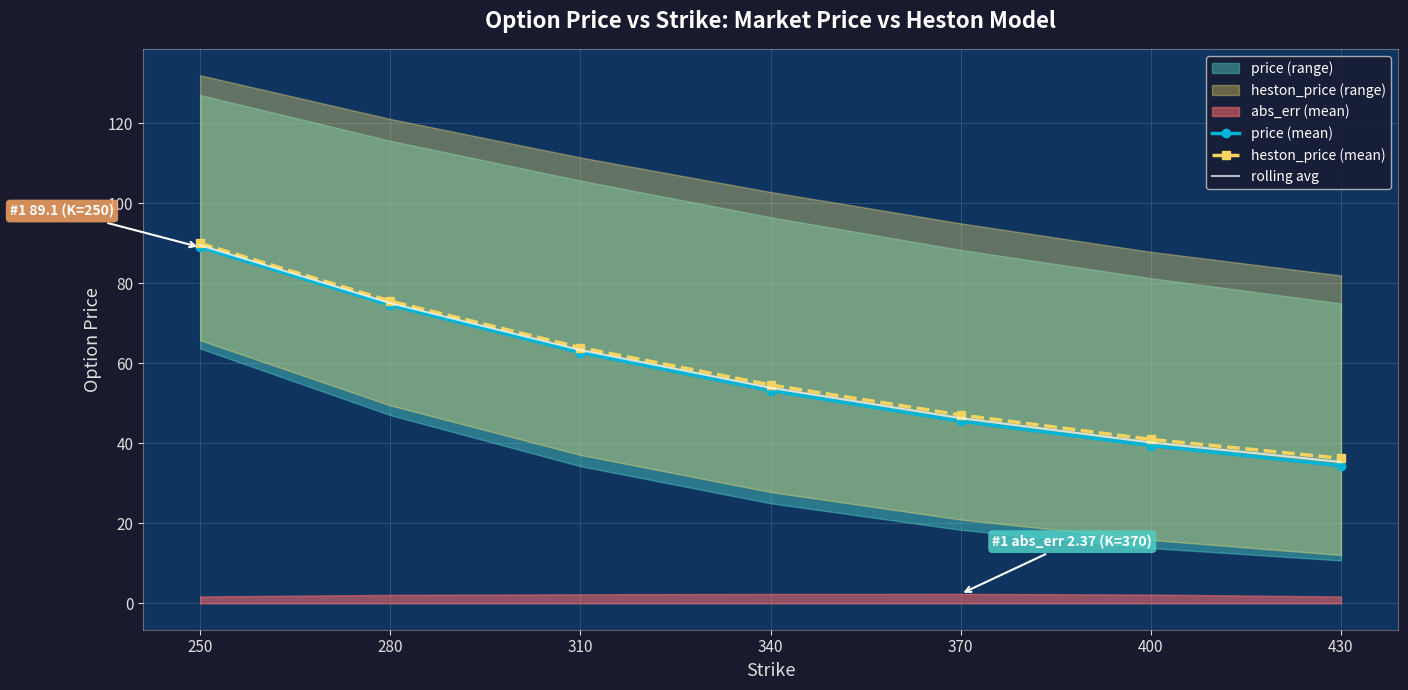

True or false: rolling avg and price (mean) intersect in this chart.

False